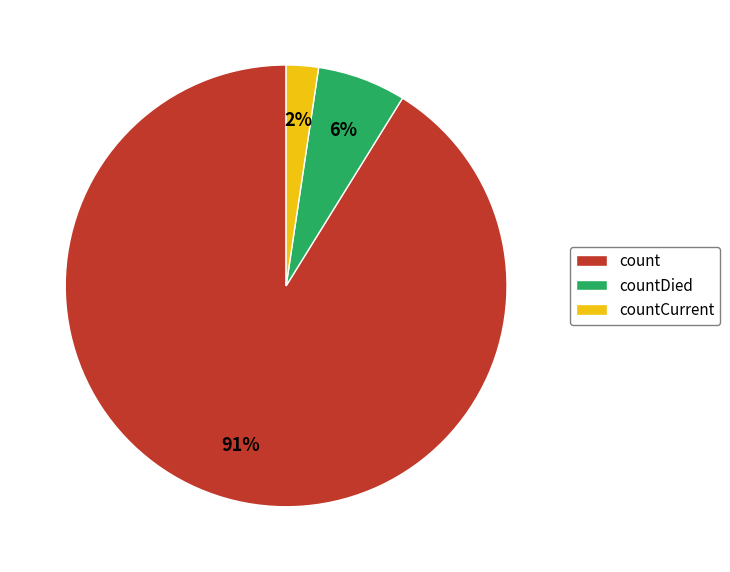

Is the sum of count and countDied greater than half?

Yes